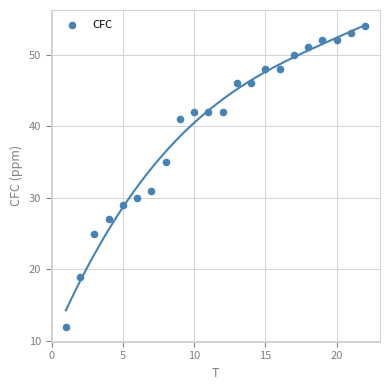

What is the range of X values (max minus min)?

21